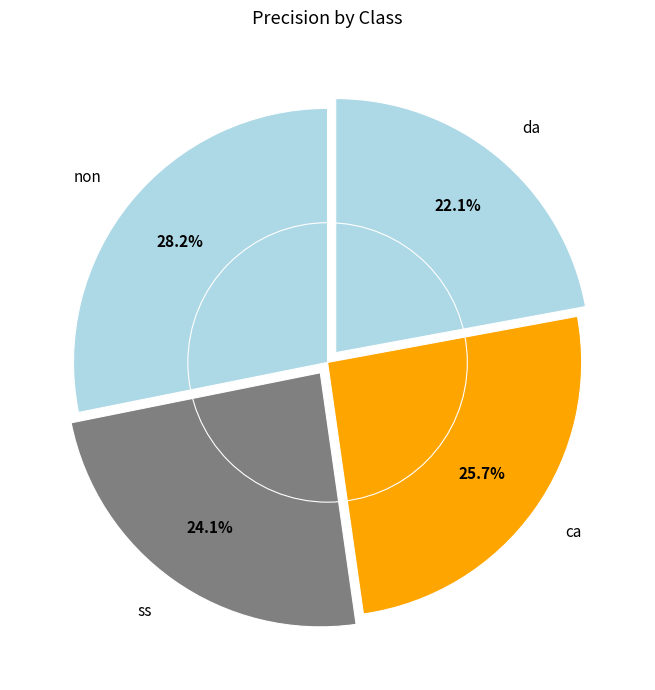

Rank the categories by value from lowest to highest.

da, ss, ca, non